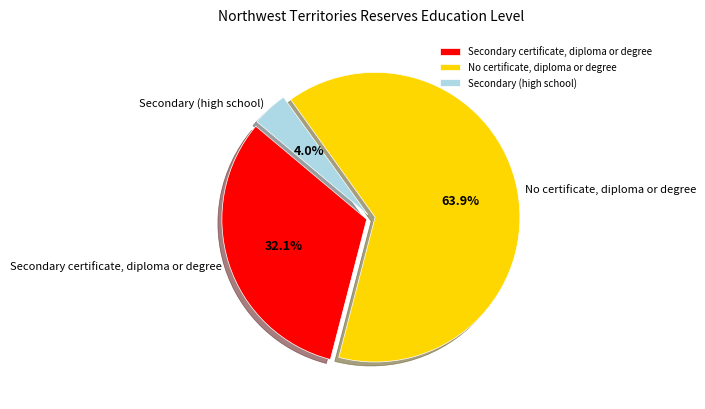

Combined, what portion of the pie is Secondary (high school) and Secondary certificate, diploma or degree?

36.1%